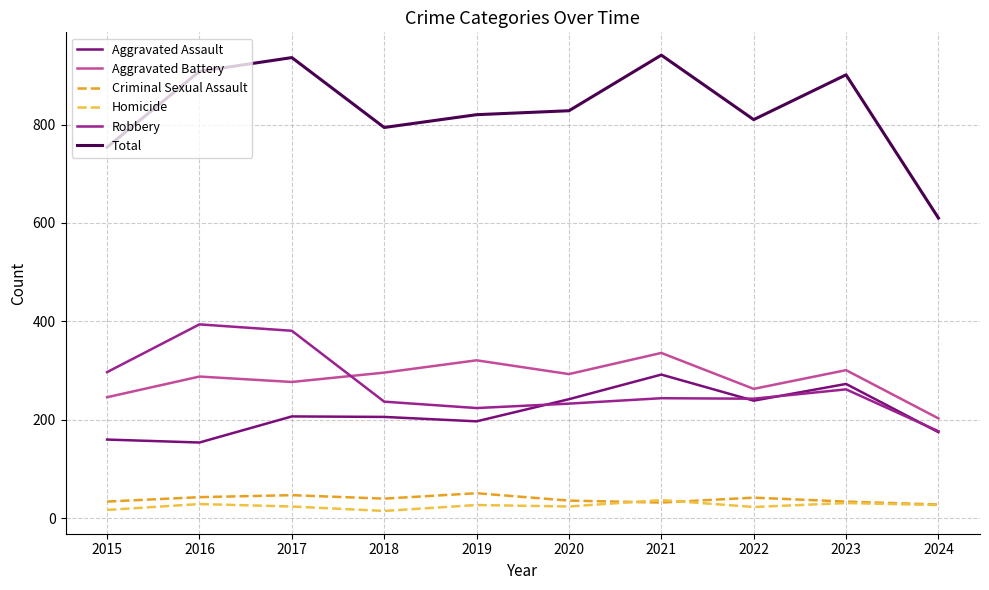

What is the lowest value of the Aggravated Assault series?

154